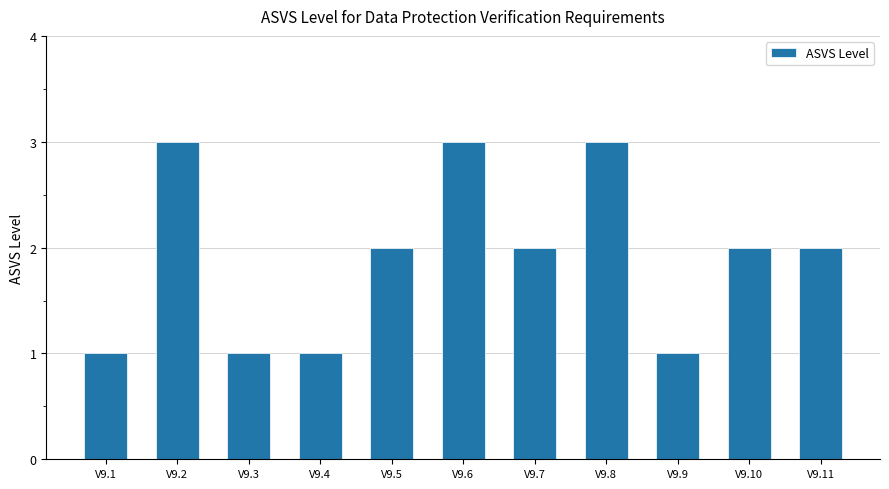

What is the value of the 9th bar from the left?

1